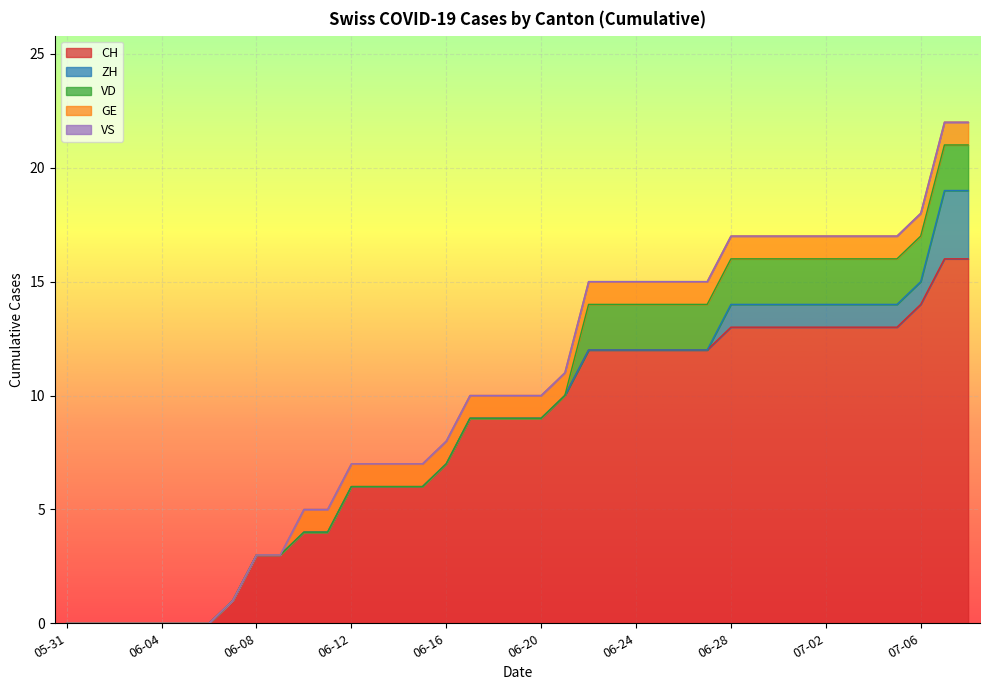

What are all the series names shown in the legend?

CH, ZH, VD, GE, VS